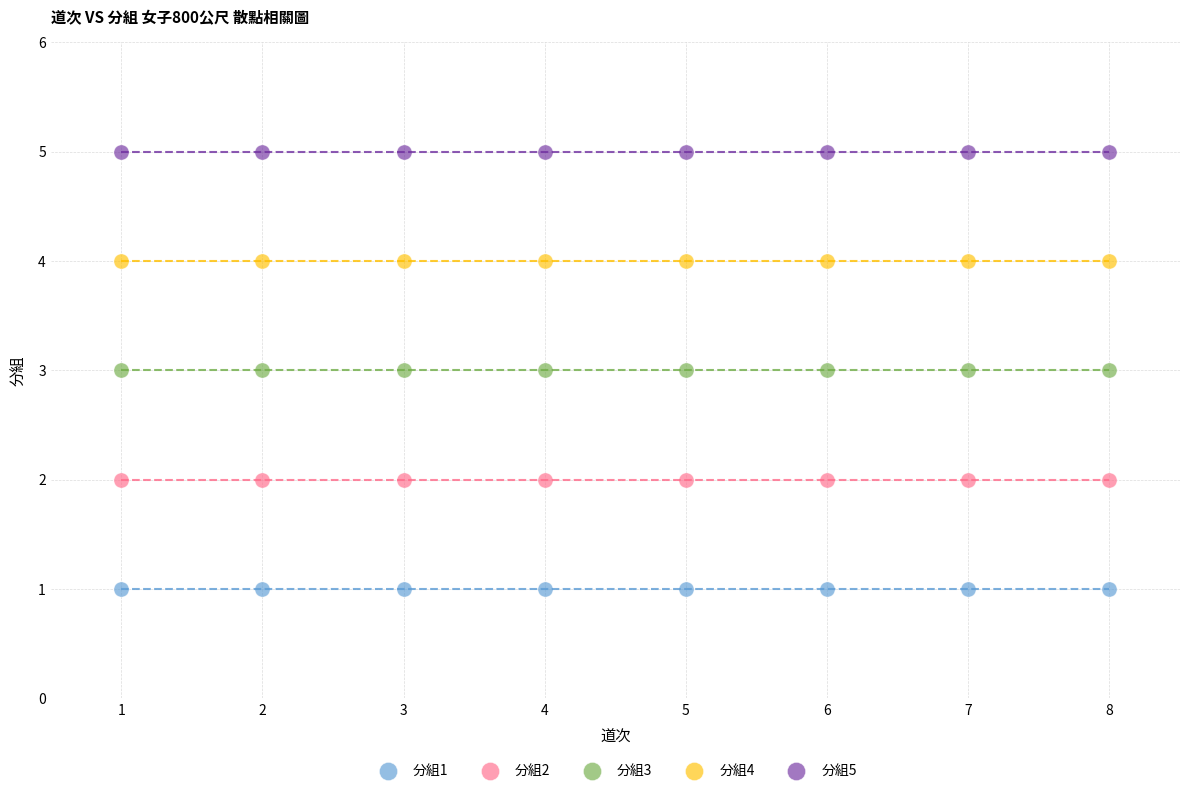

Which series reaches the maximum Y coordinate?

分組5